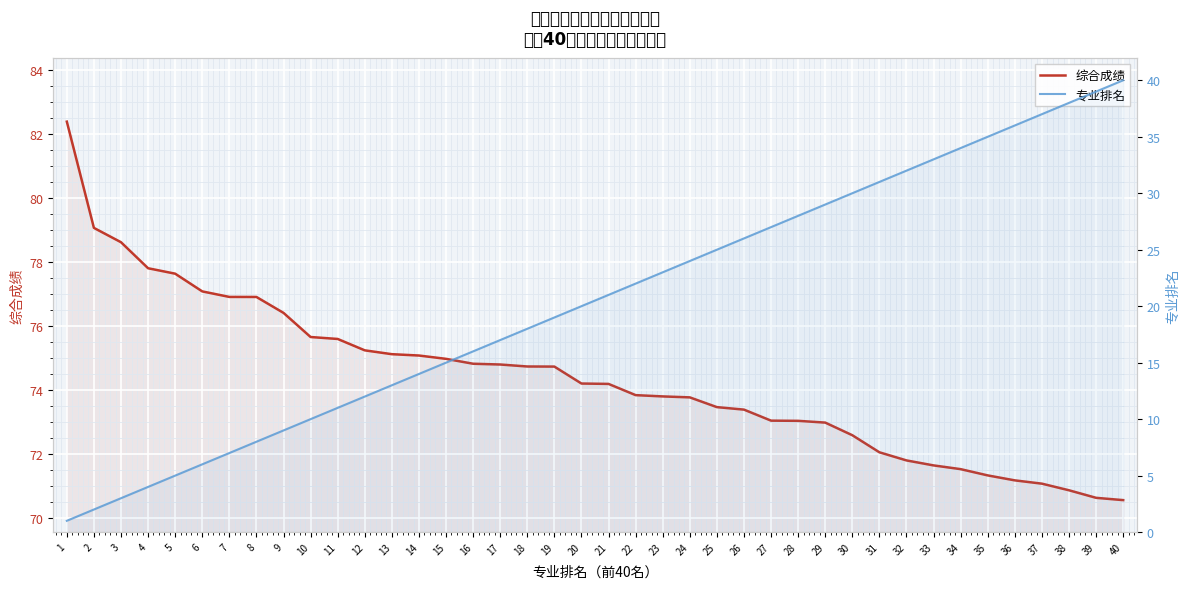

How many data points in 专业排名 are less than 21?

20